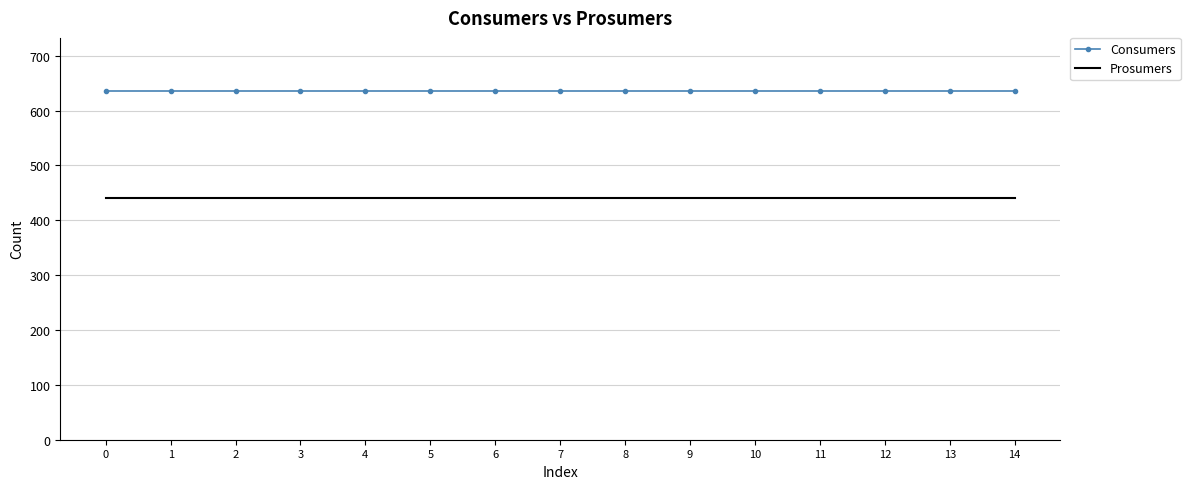

Which series has the largest total across all categories?

Consumers